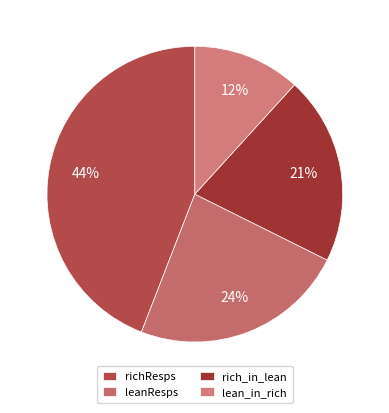

How many segments does this pie chart have?

4